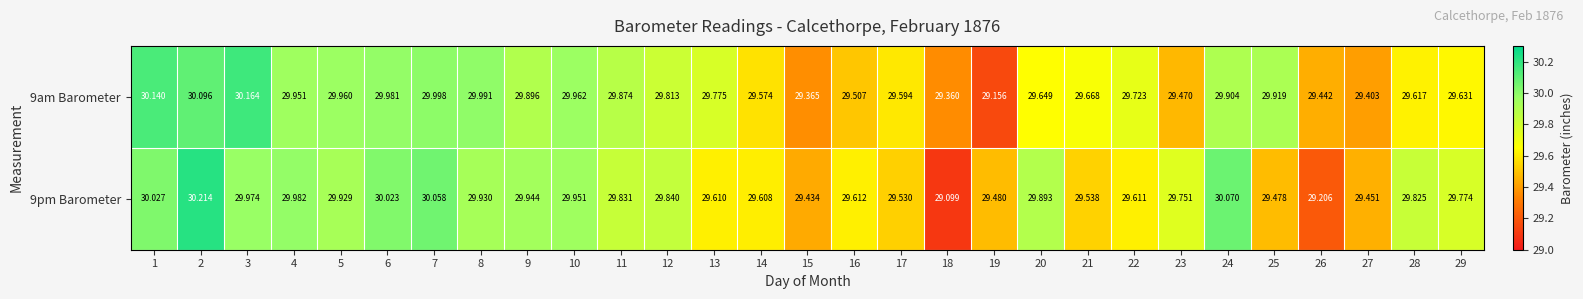

At how many categories does at least one series exceed 29?

29